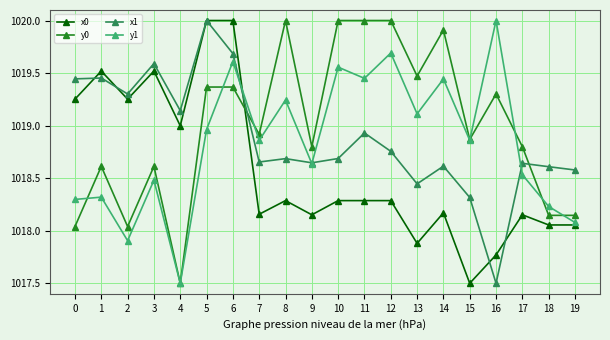

What is the difference between the highest and lowest values at 0?

1.4